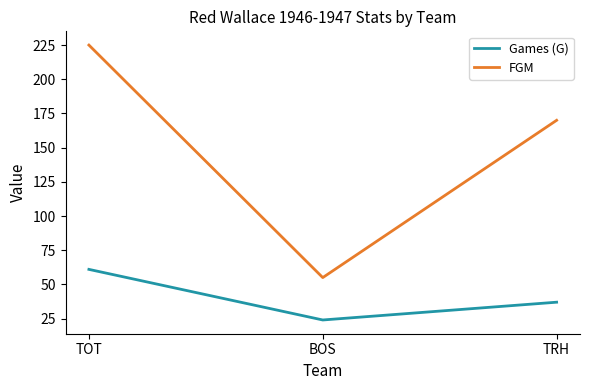

At which label does Games (G) first exceed 37?

TOT